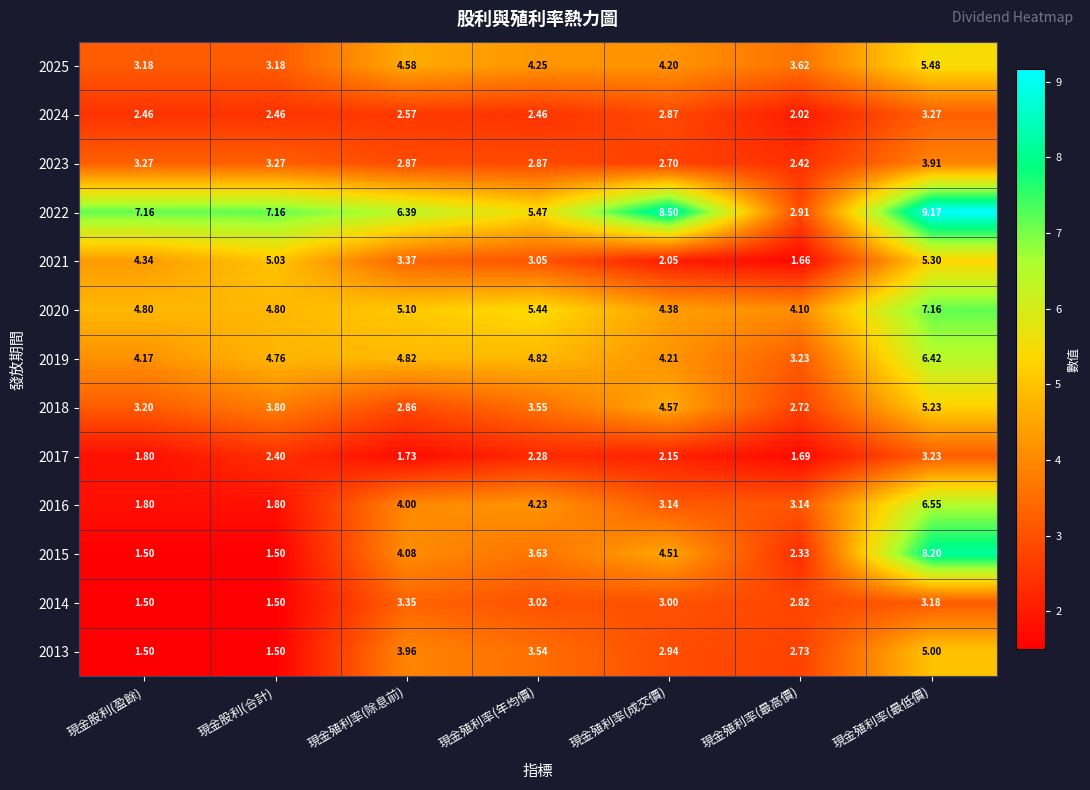

Where does the 2021 series first go above 3?

現金股利(盈餘)